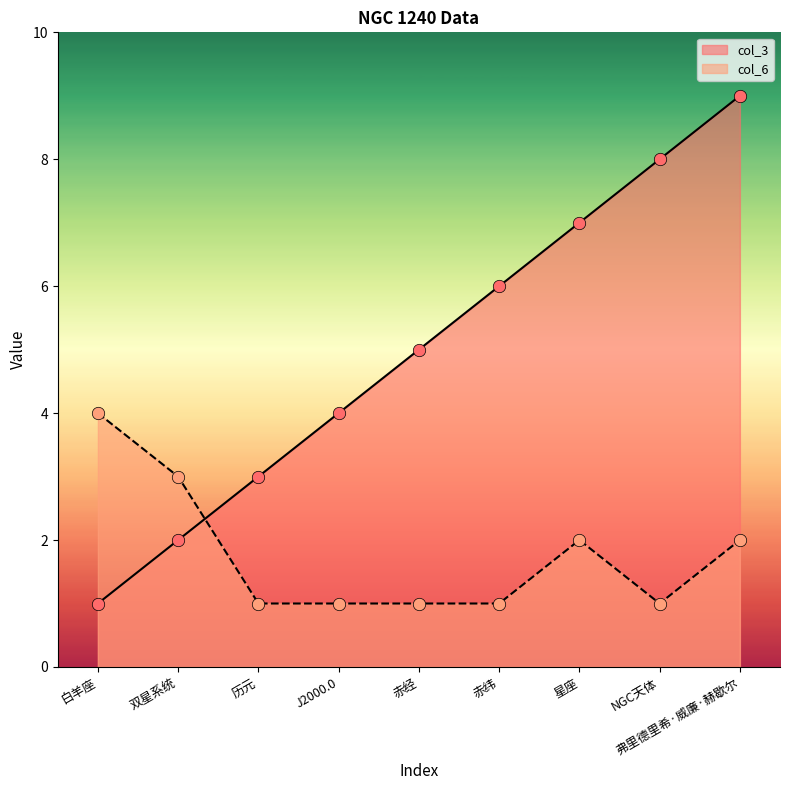

Is the value of col_6 at 赤纬 greater than the value of col_3 at 赤经?

No